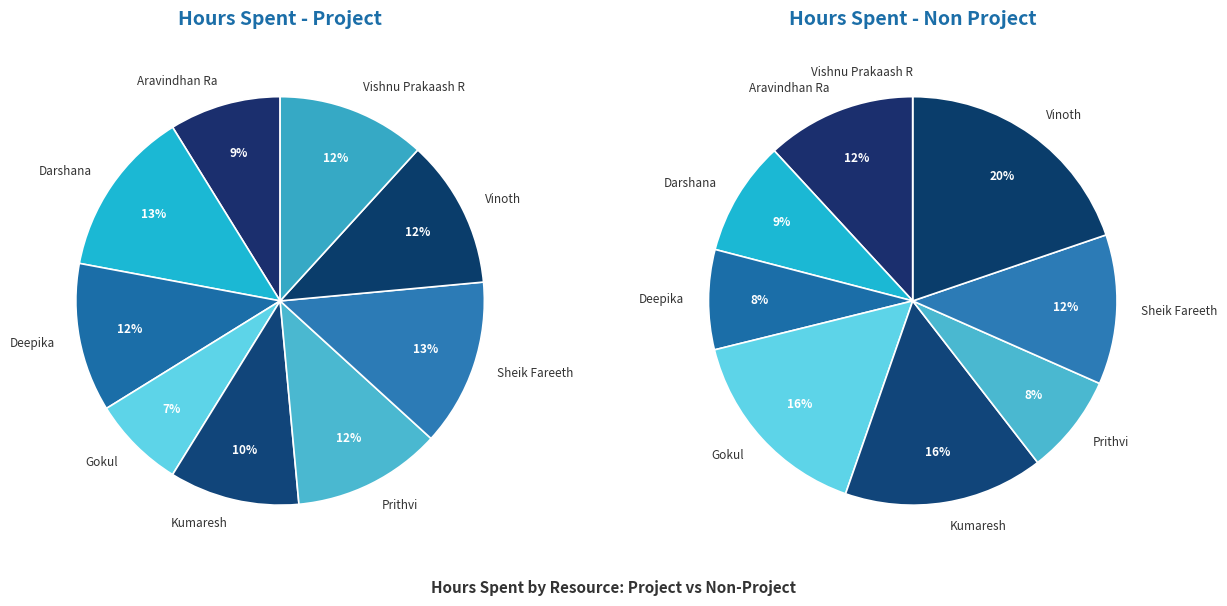

Combined, do Kumaresh and Aravindhan Ra account for over 50%?

No